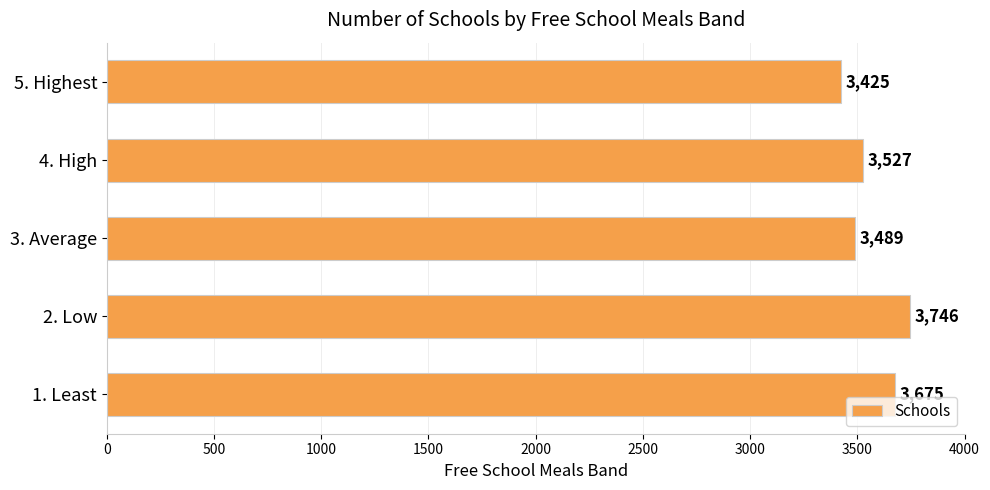

Reading bottom to top, transcribe all the data shown in this chart.

1. Least=3675	2. Low=3746	3. Average=3489	4. High=3527	5. Highest=3425